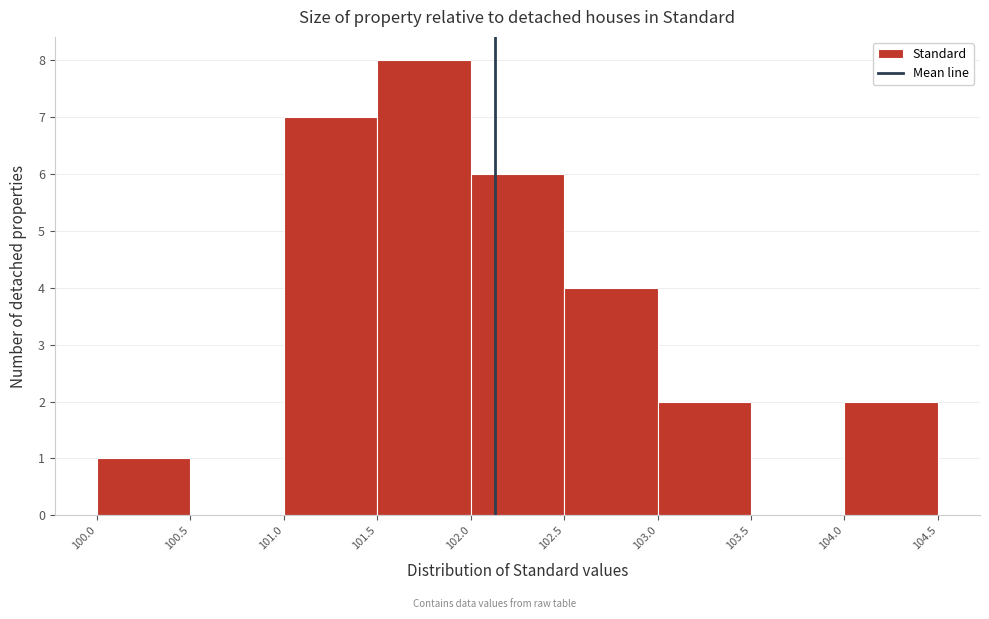

Reading left to right, list every bar in this chart as the range it spans on the x-axis followed by its height. The values are not printed on the chart, so give them approximately, as read against the axis.

100.0 to 100.5: 1
100.5 to 101.0: 0
101.0 to 101.5: 7
101.5 to 102.0: 8
102.0 to 102.5: 6
102.5 to 103.0: 4
103.0 to 103.5: 2
103.5 to 104.0: 0
104.0 to 104.5: 2